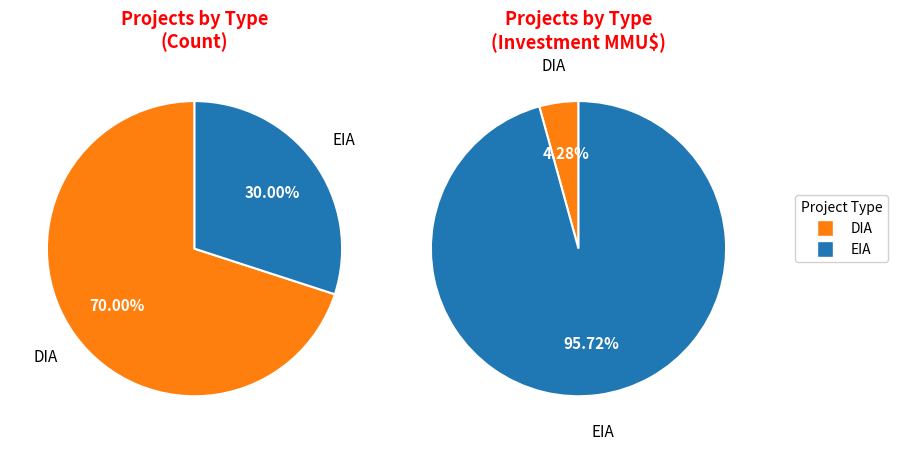

To the nearest percent, what portion does EIA represent?

30%